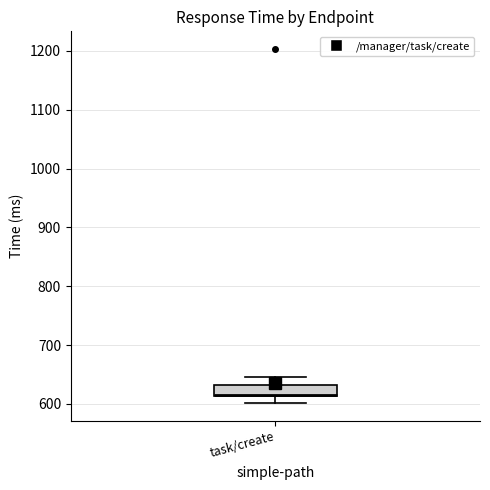

Read this box plot against the y-axis: the position of the median line, the range covered by the box, and the ends of both whiskers. The values are not printed on the chart, so give them approximately, as read against the axis.

median 620, box 610 to 630, whiskers 600 to 650